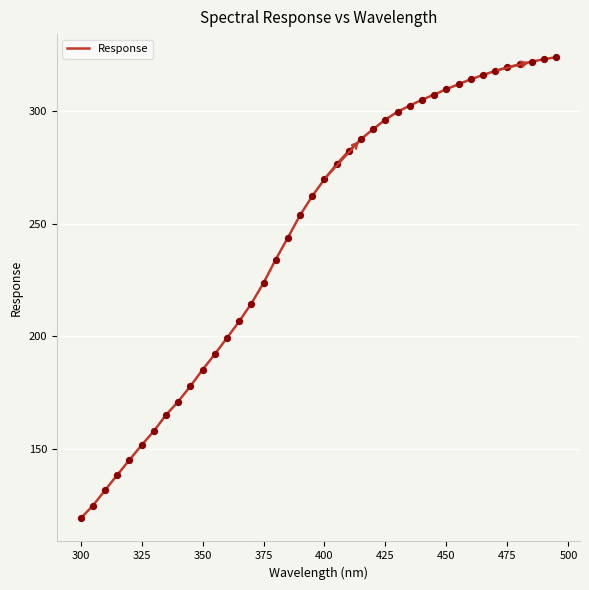

What is the smallest value displayed?

119.2